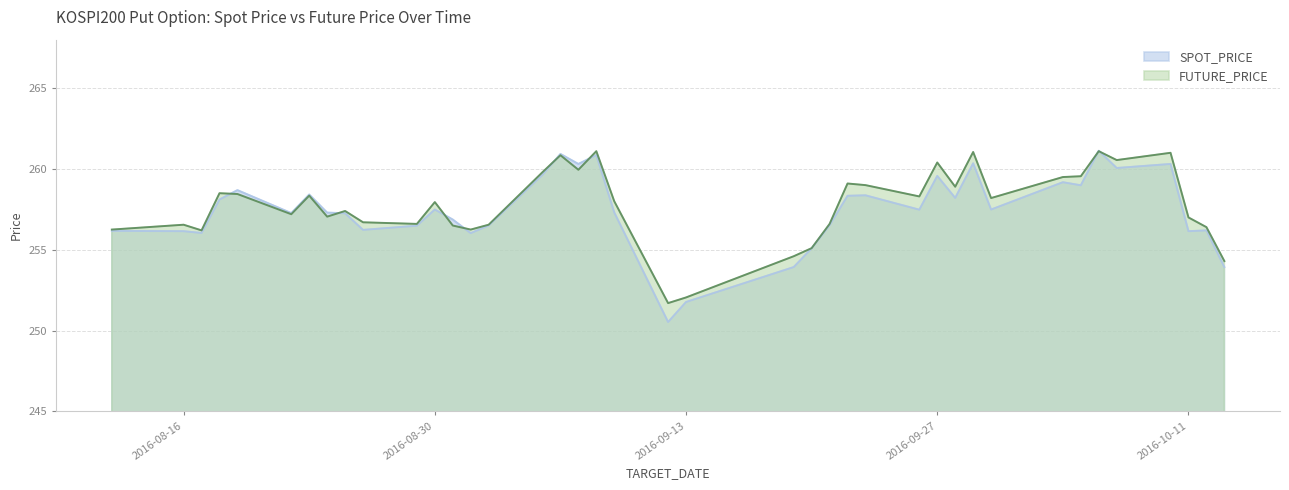

How many lines are shown in the chart?

2